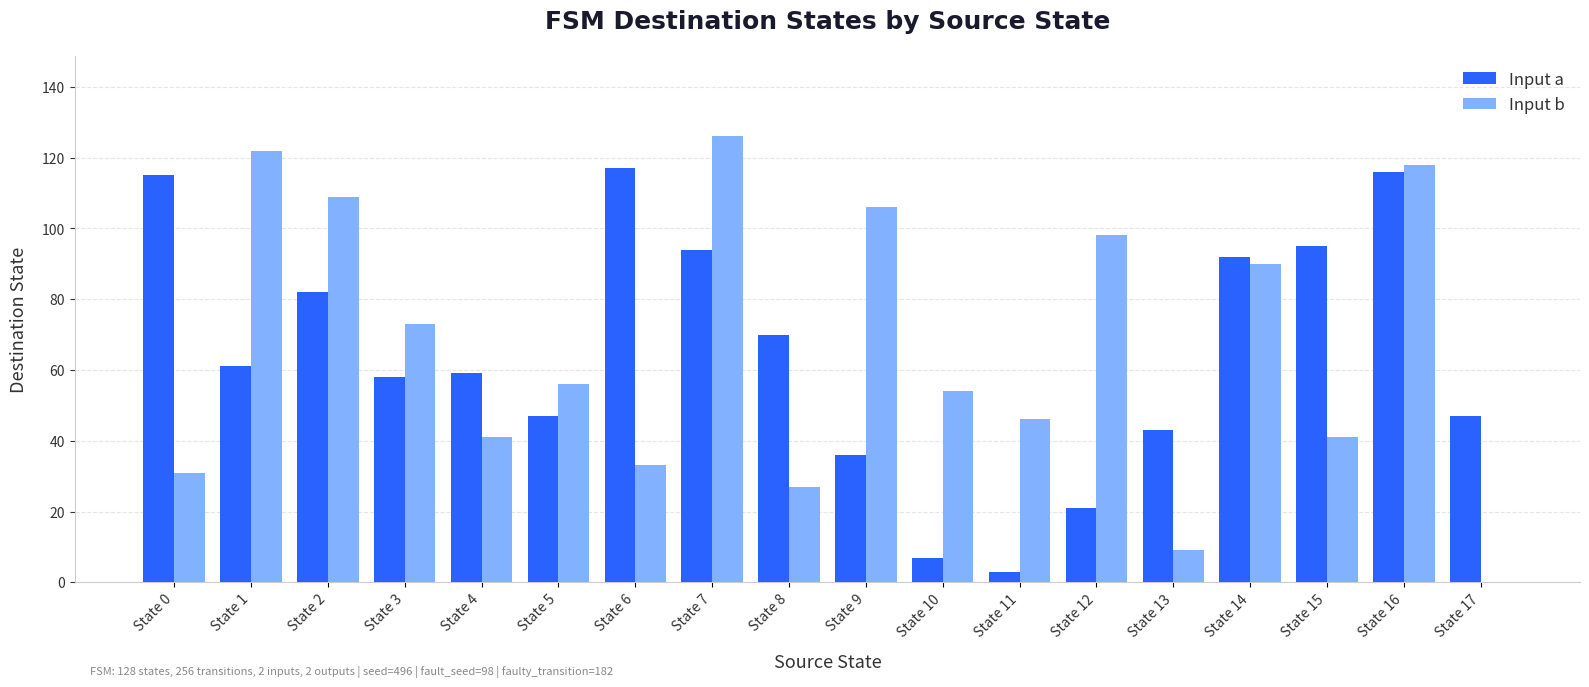

True or false: Input b has a value of 44 at State 3.

False